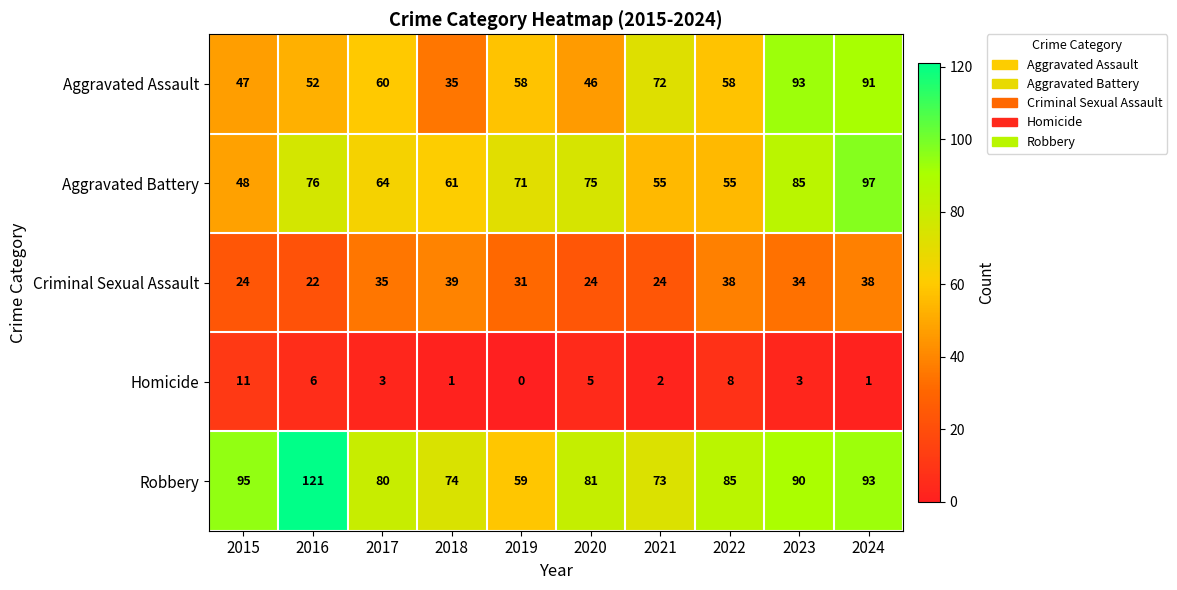

What is the difference between the maximum and second lowest values in the Robbery series?

48